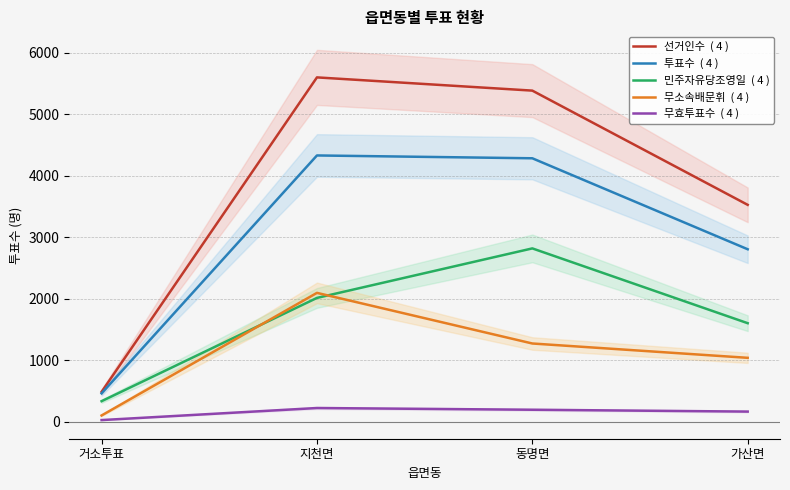

At which label is 무효투표수  ( 4 ) closest to 124?

가산면